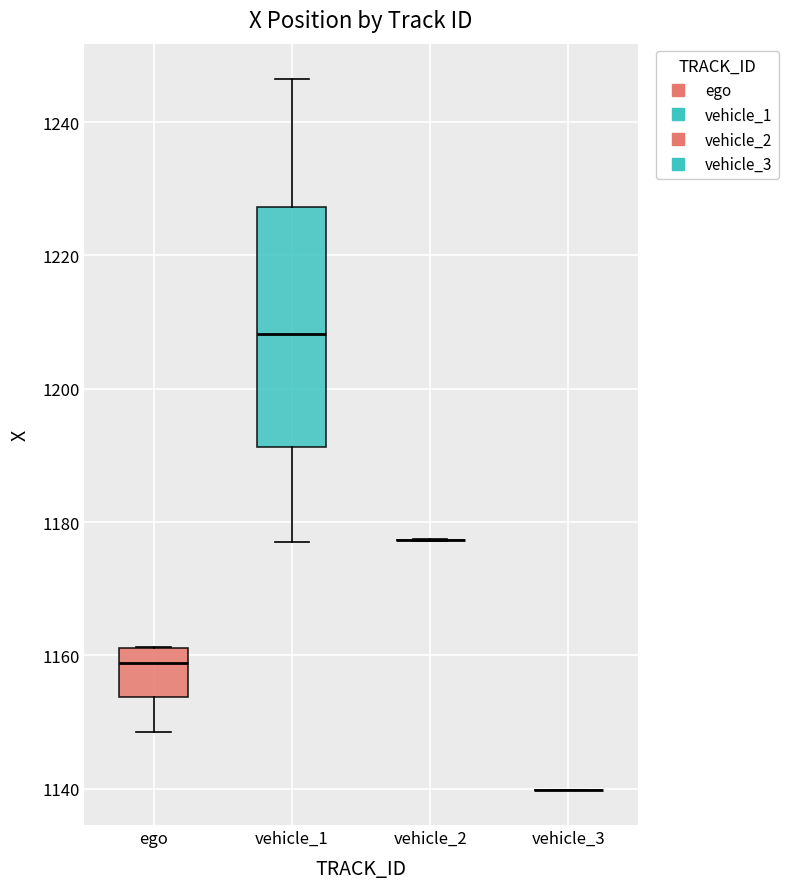

Comparing the boxes themselves (not the whiskers), which one is the tallest?

vehicle_1